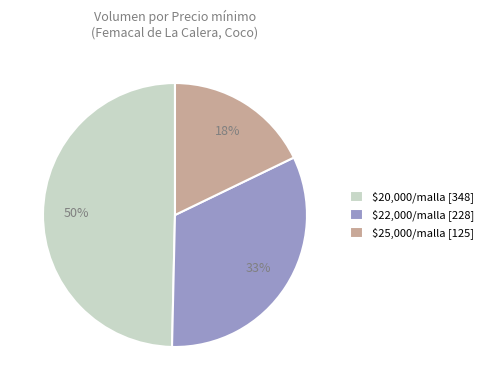

Rank the categories by value from highest to lowest.

$20,000/malla [348], $22,000/malla [228], $25,000/malla [125]